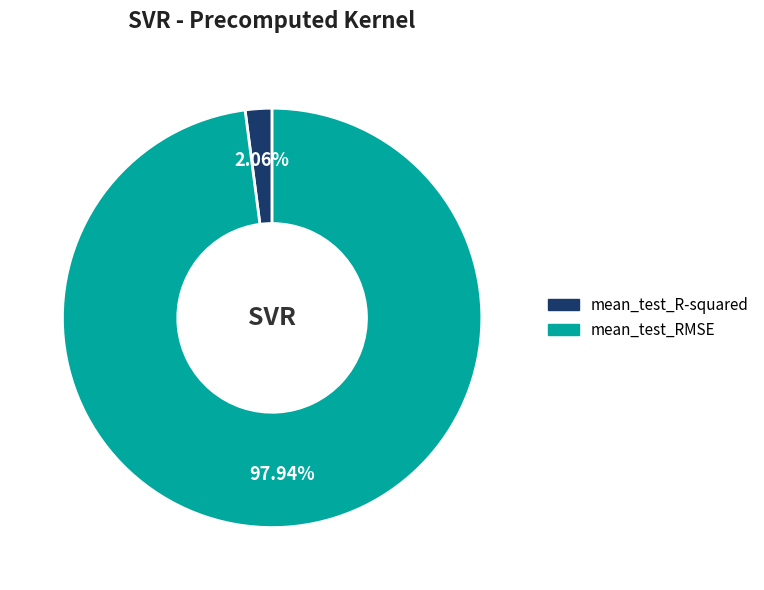

To the nearest percent, what is the combined percentage of mean_test_R-squared and mean_test_RMSE?

100%